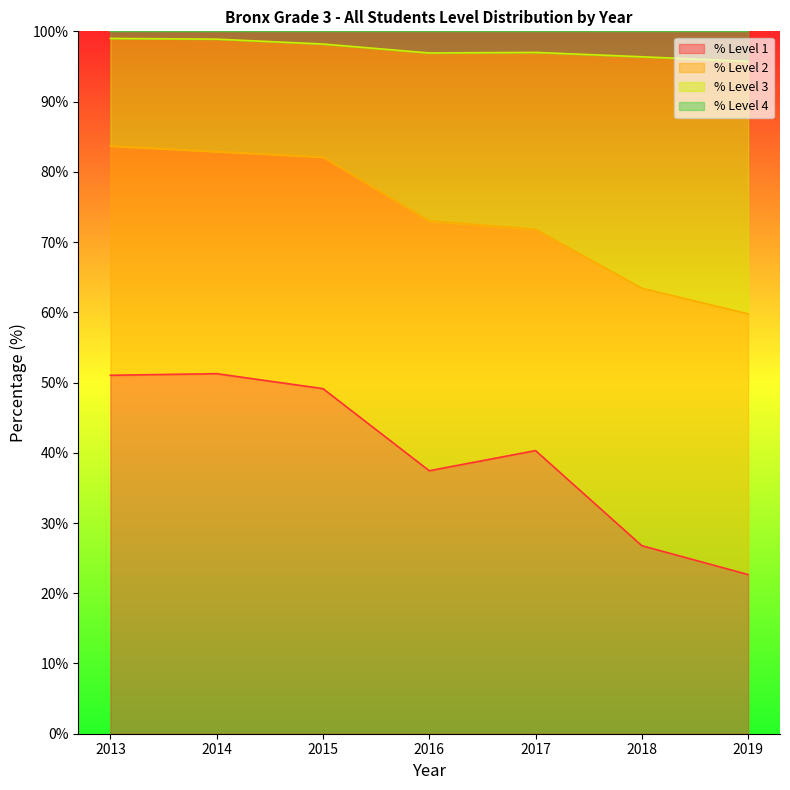

What is the value of the % Level 1 point at the 1st from the left?

51.0